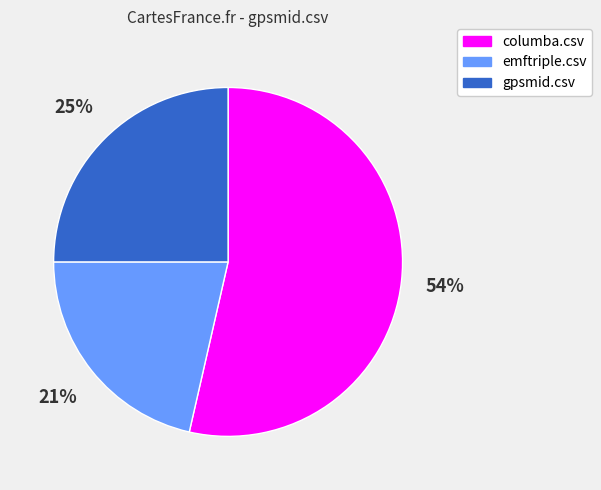

To the nearest percent, what is the average slice percentage?

33%